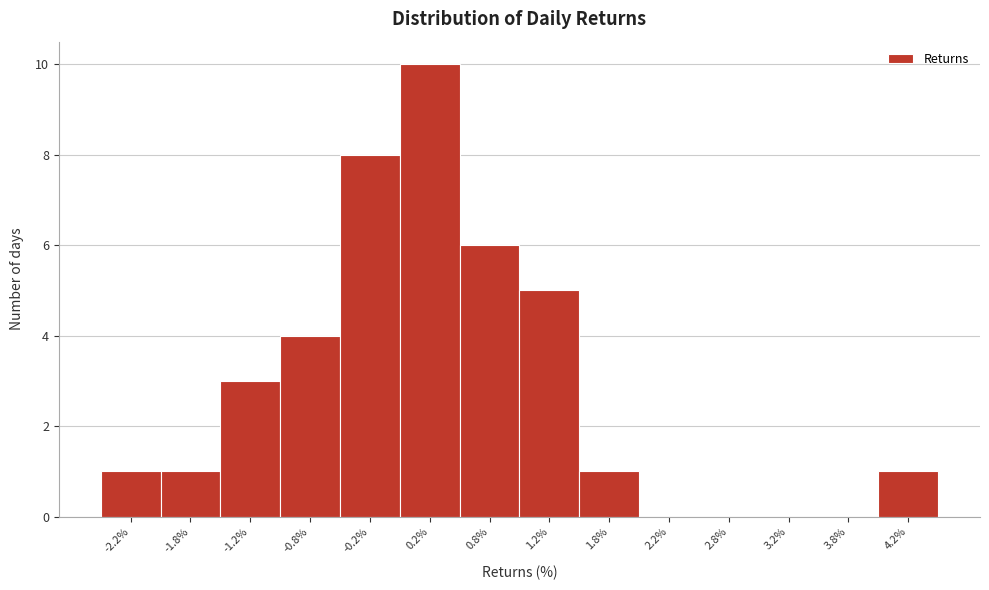

How tall is the bar that spans 1.0 to 1.5 on the x-axis? The values are not printed on the chart, so give them approximately, as read against the axis.

5